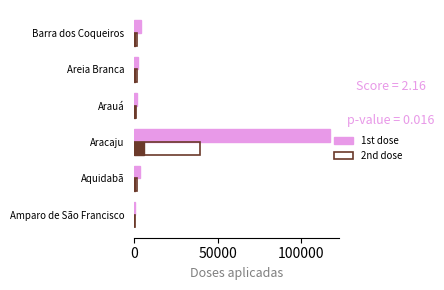

What is the sum of the 2nd dose values at Amparo de São Francisco and Barra dos Coqueiros?

1940